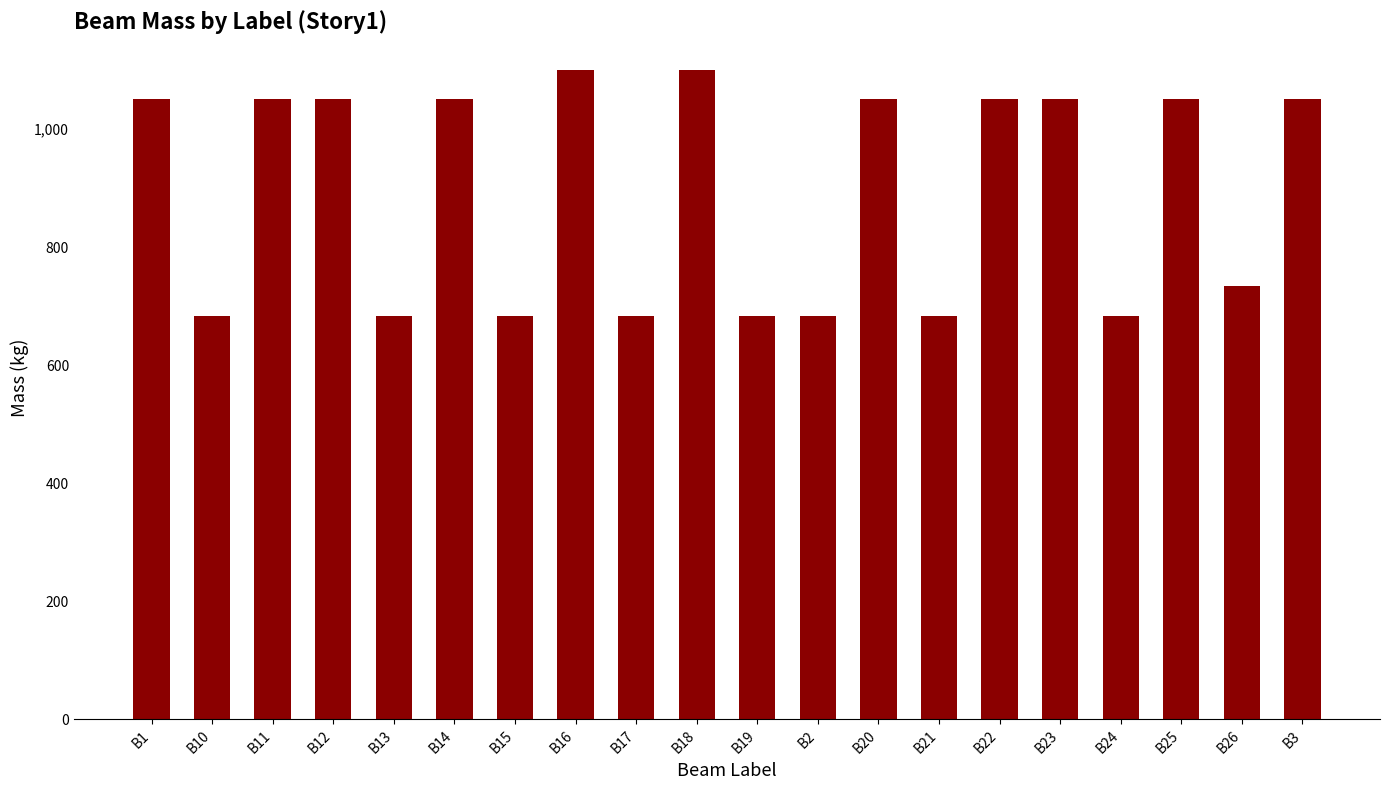

Approximately how many times larger is the value at B22 compared to B17?

1.5